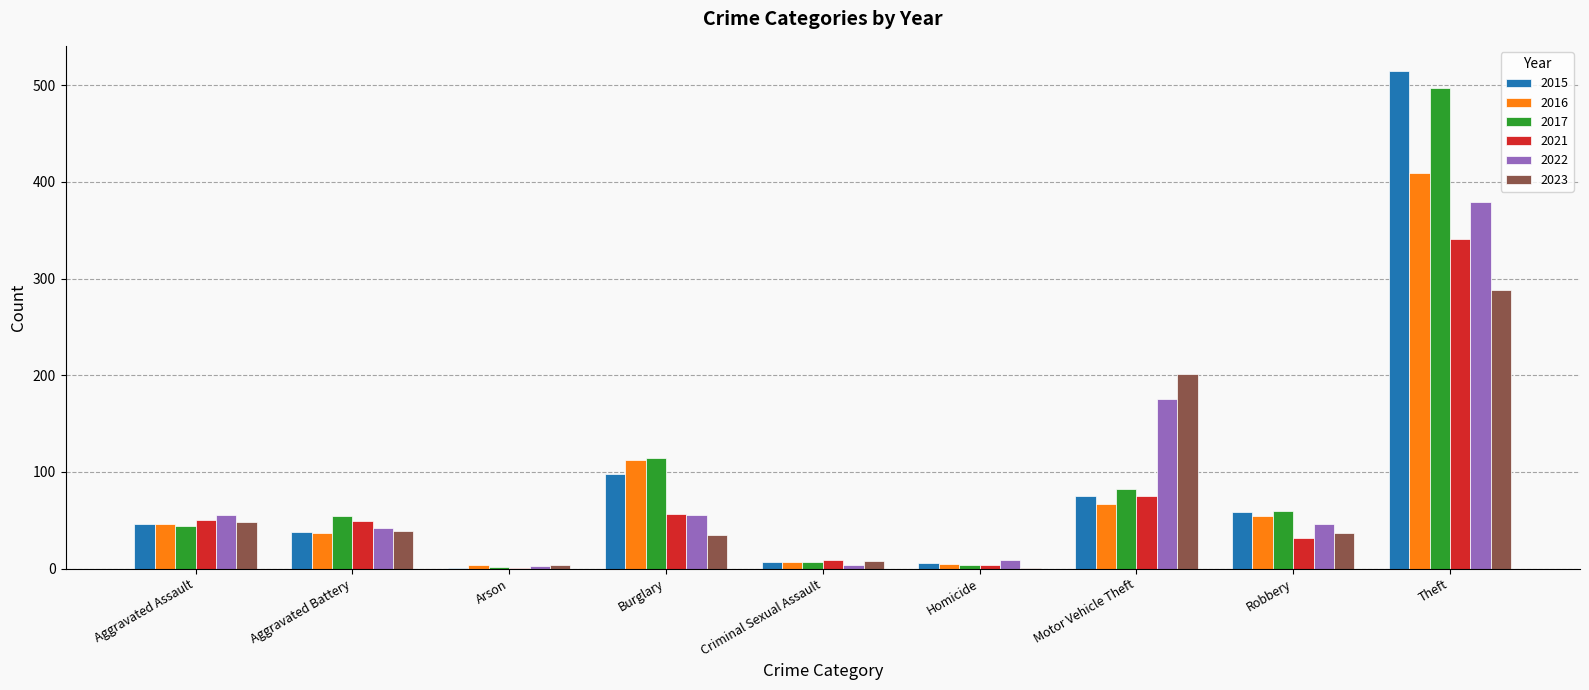

Between Aggravated Assault and Theft, which series saw the biggest shift?

2015